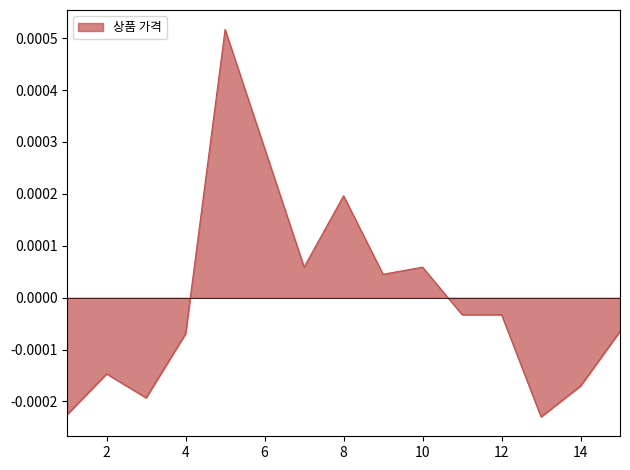

Rank the categories by value from highest to lowest.

5, 6, 8, 7, 10, 9, 11, 12, 15, 4, 2, 14, 3, 1, 13